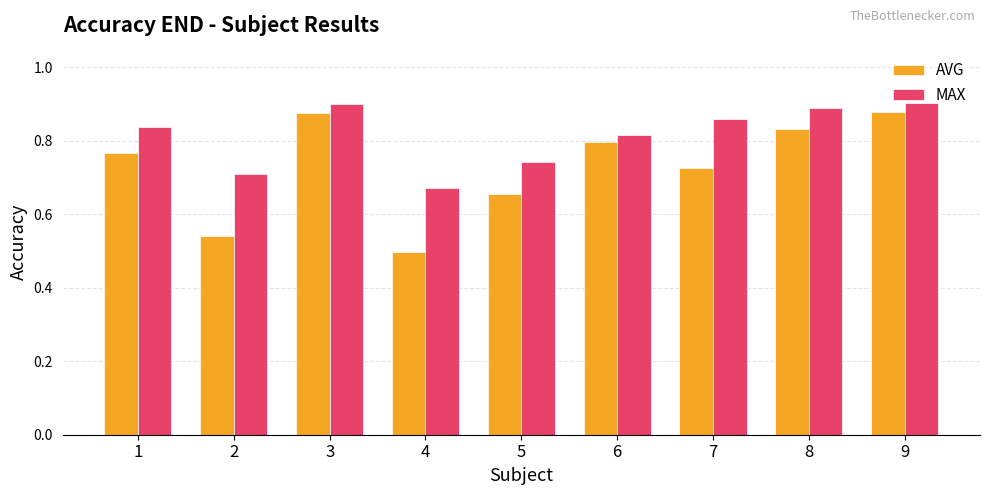

What is the sum of the MAX values at 6 and 1?

1.7